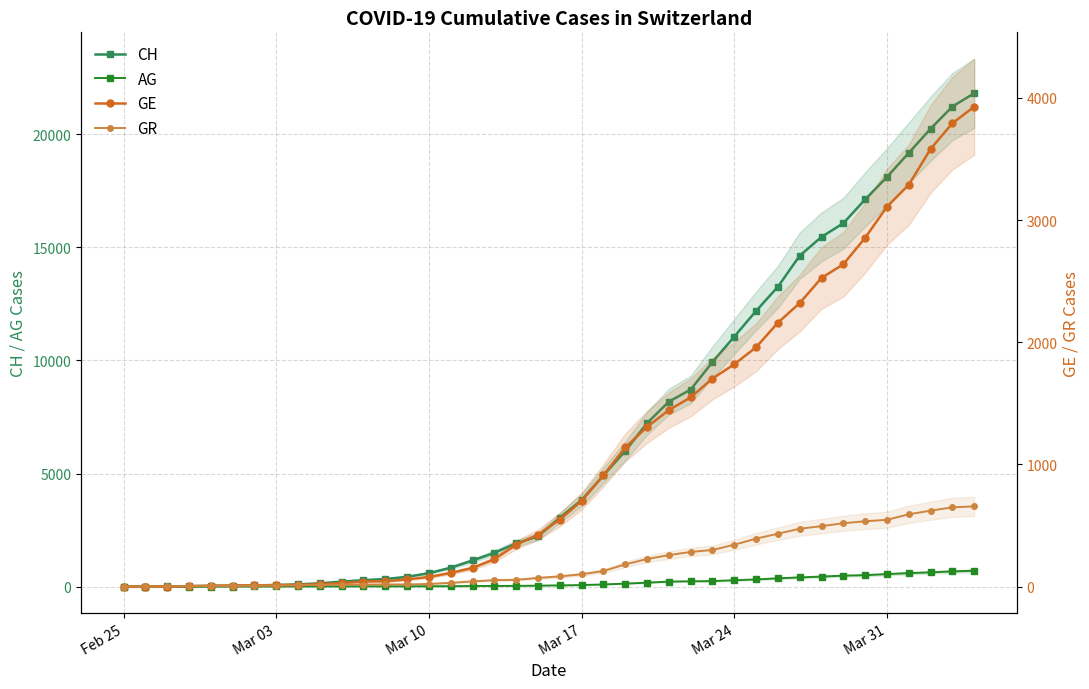

Count the number of categories in the chart.

40